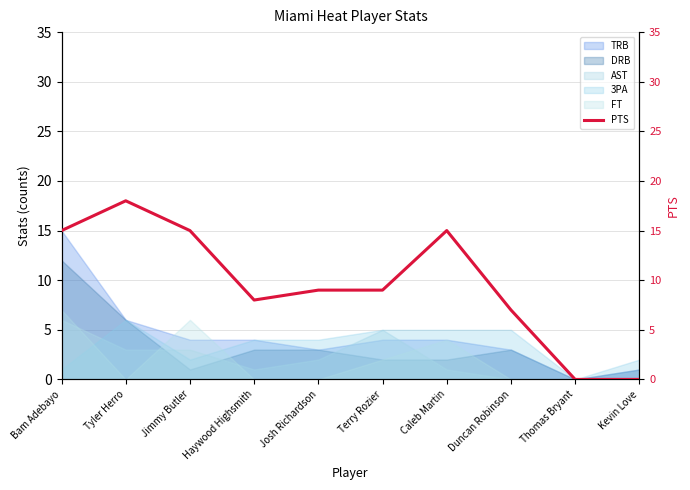

Which has a higher value, Bam Adebayo or Jimmy Butler?

Bam Adebayo